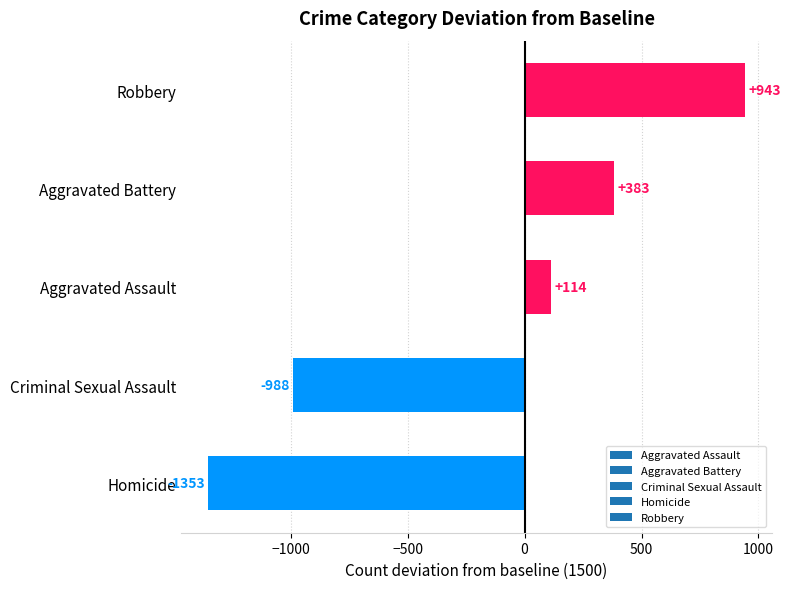

Between Criminal Sexual Assault and Homicide, which is larger?

Criminal Sexual Assault